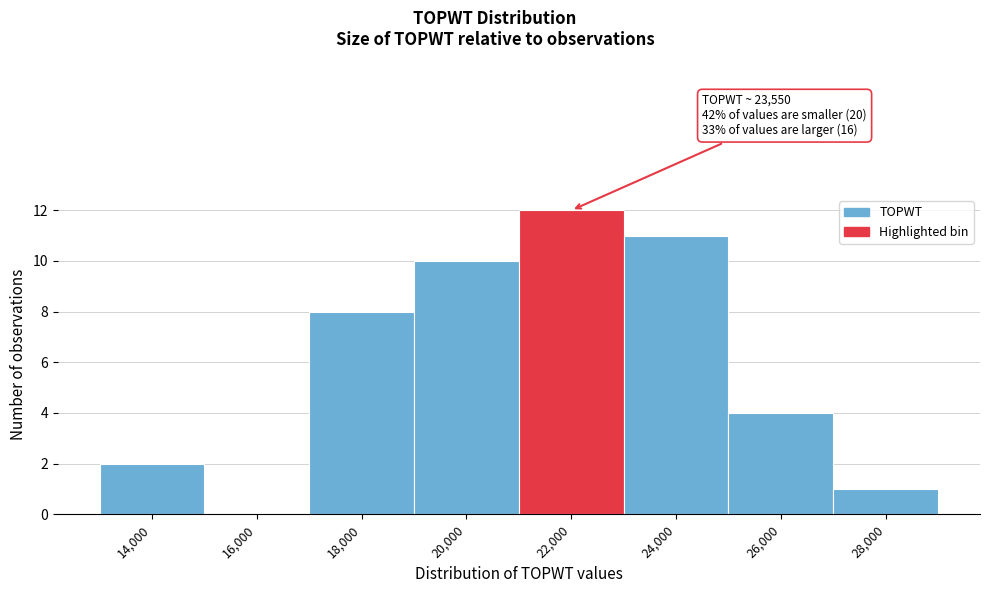

Reading left to right, transcribe all the data shown in this chart.

14,000=2	16,000=0	18,000=8	20,000=10	22,000=12	24,000=11	26,000=4	28,000=1